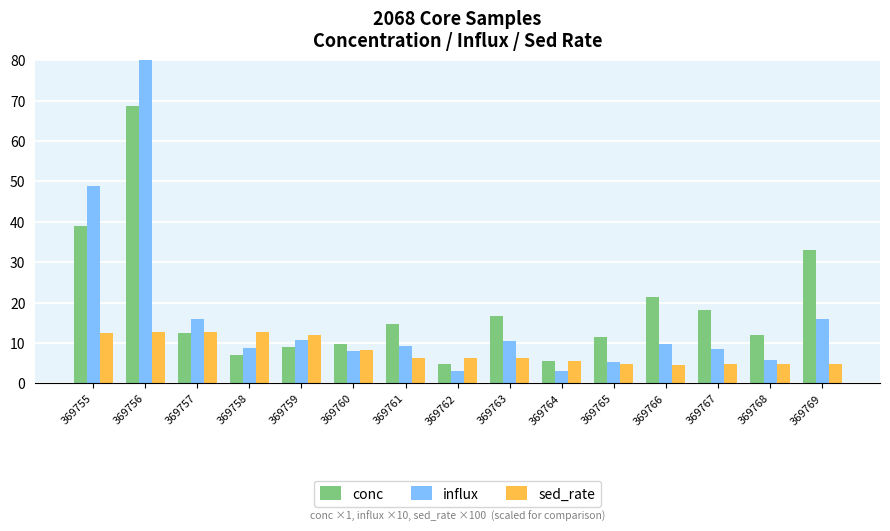

How many distinct data groups are displayed?

3